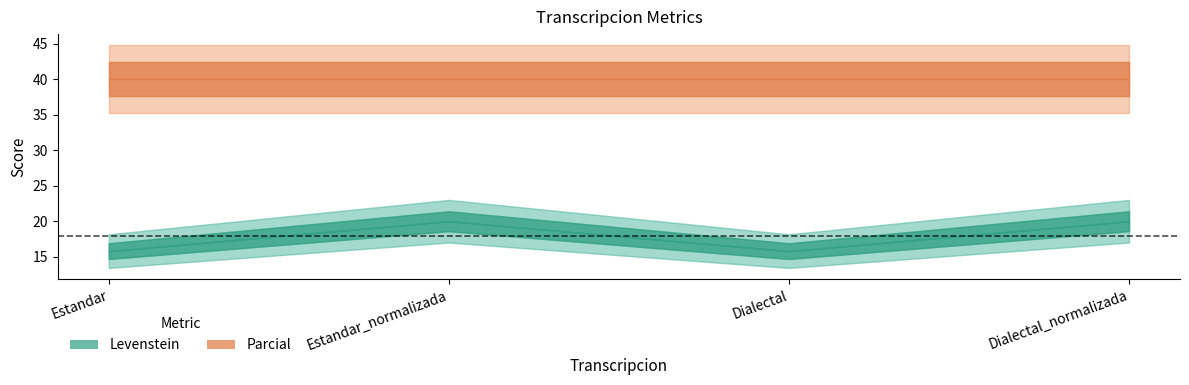

True or false: Parcial and Levenstein intersect in this chart.

False